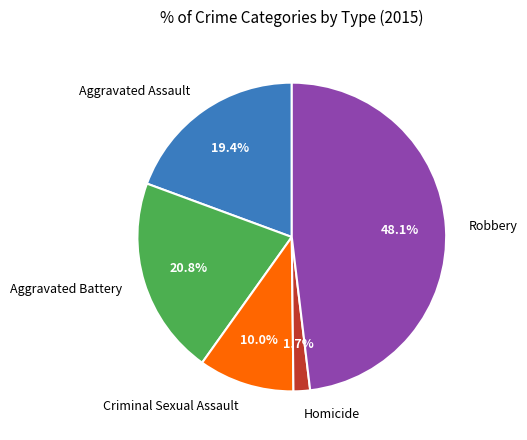

Count the number of slices in the pie.

5